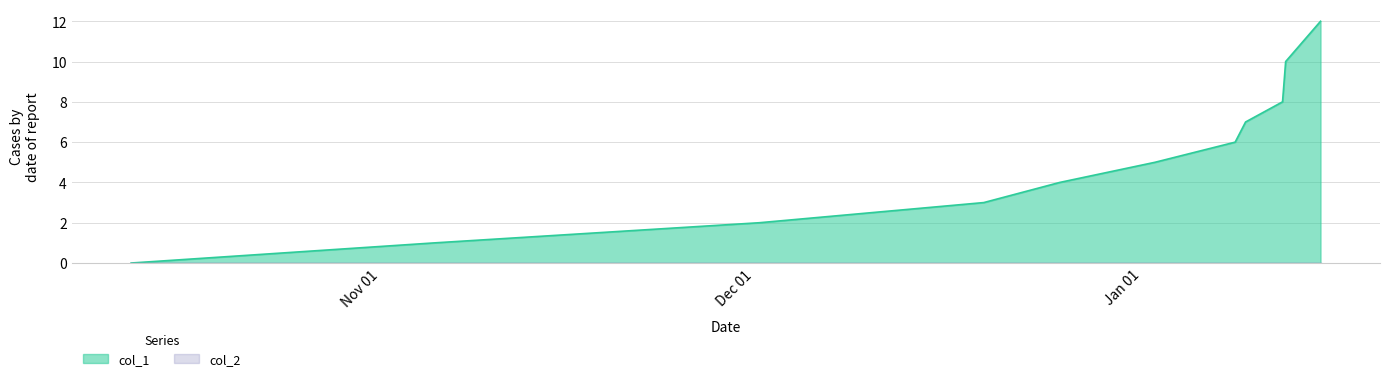

Which series has the largest range (max minus min)?

col_1